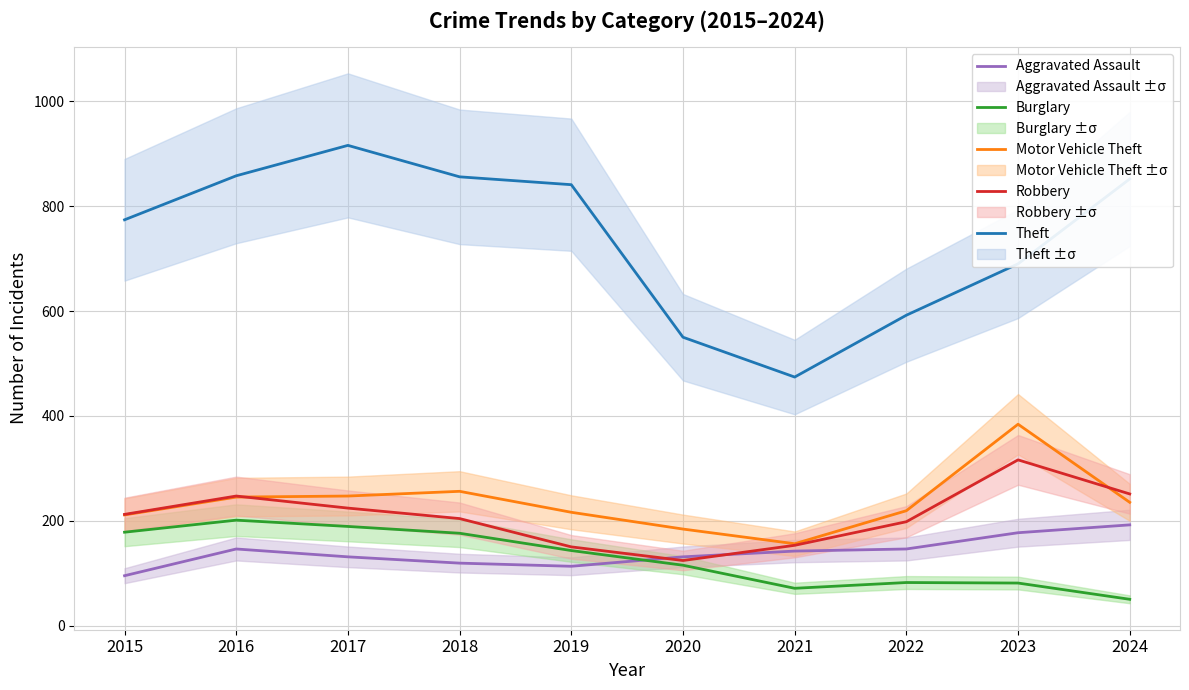

The value of Burglary at 2017 is 189. True or false?

True